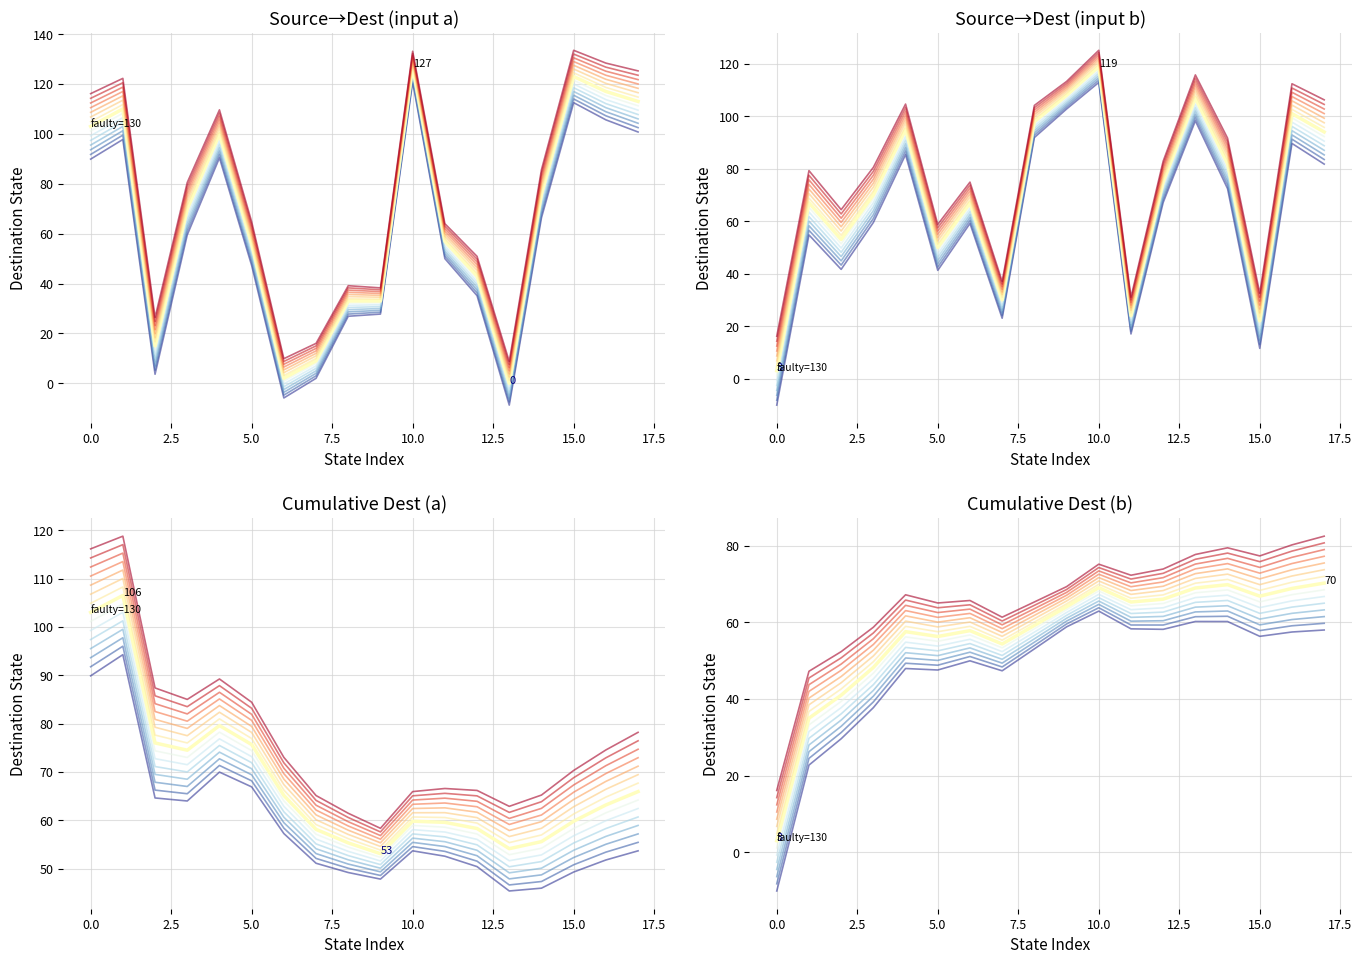

Which series has the largest range (max minus min)?

series_0